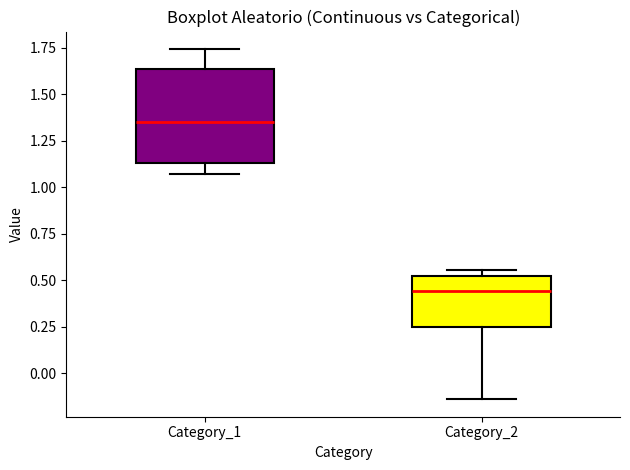

Where is the upper edge of the box for Category_2 on the y-axis? The values are not printed on the chart, so give them approximately, as read against the axis.

0.50